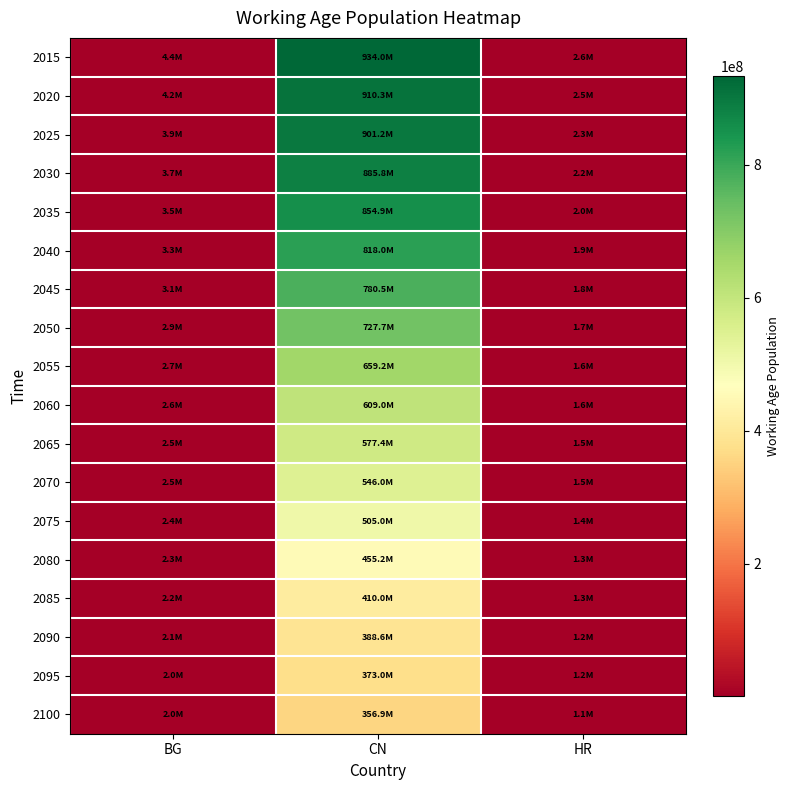

At how many categories does at least one series exceed 807989365?

1